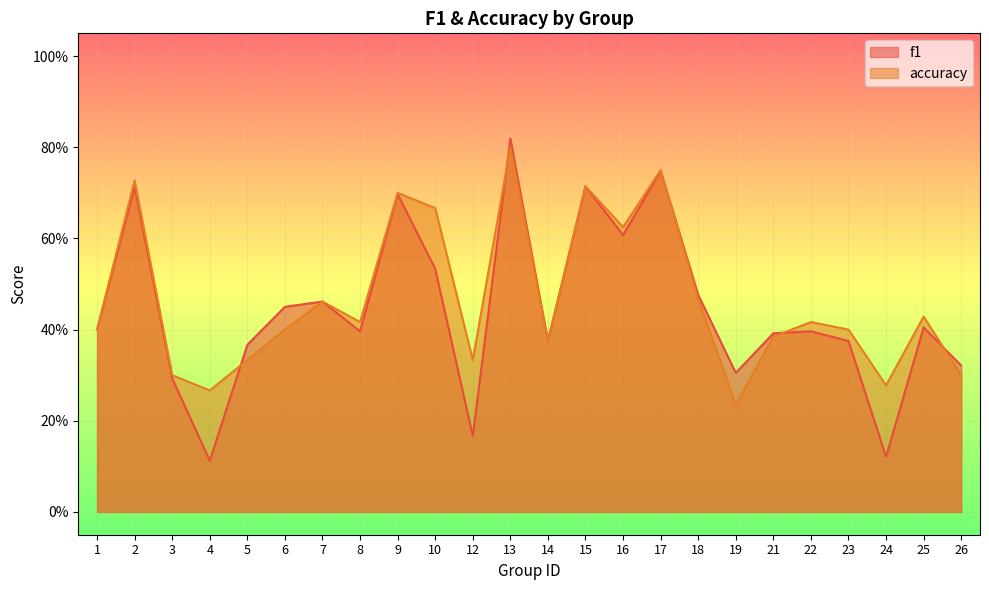

What are all the series names shown in the legend?

f1, accuracy